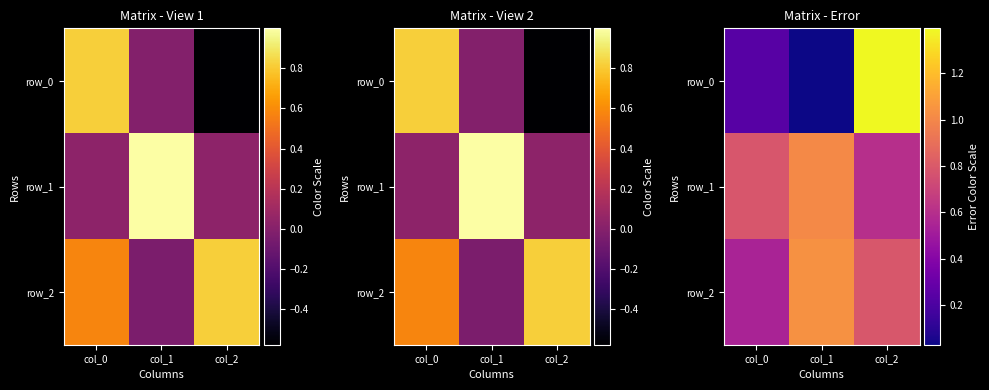

Which series has the largest total across all categories?

row_1